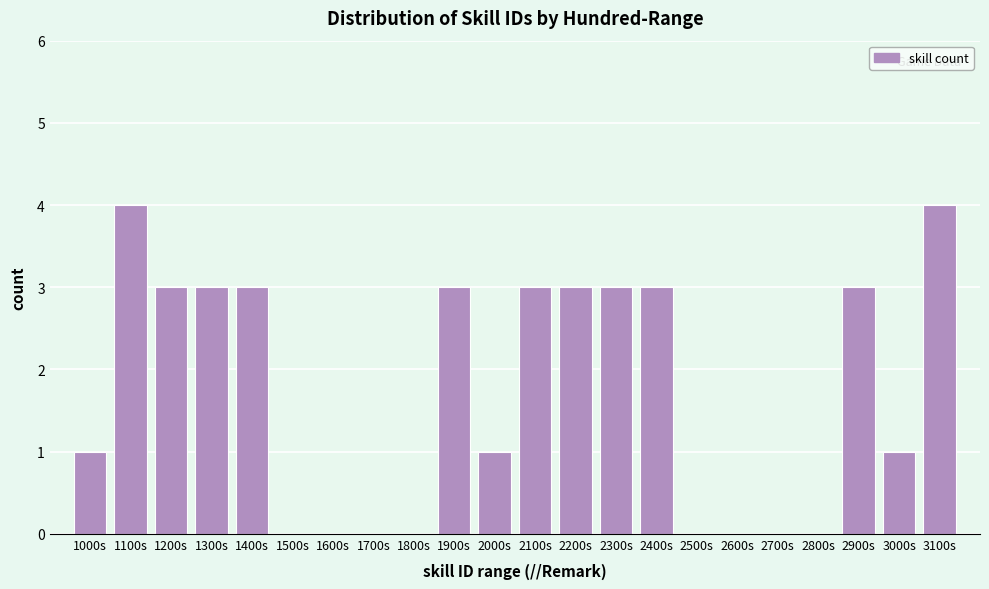

Reading left to right, transcribe all the data shown in this chart.

1000s=1	1100s=4	1200s=3	1300s=3	1400s=3	1500s=0	1600s=0	1700s=0	1800s=0	1900s=3	2000s=1	2100s=3	2200s=3	2300s=3	2400s=3	2500s=0	2600s=0	2700s=0	2800s=0	2900s=3	3000s=1	3100s=4